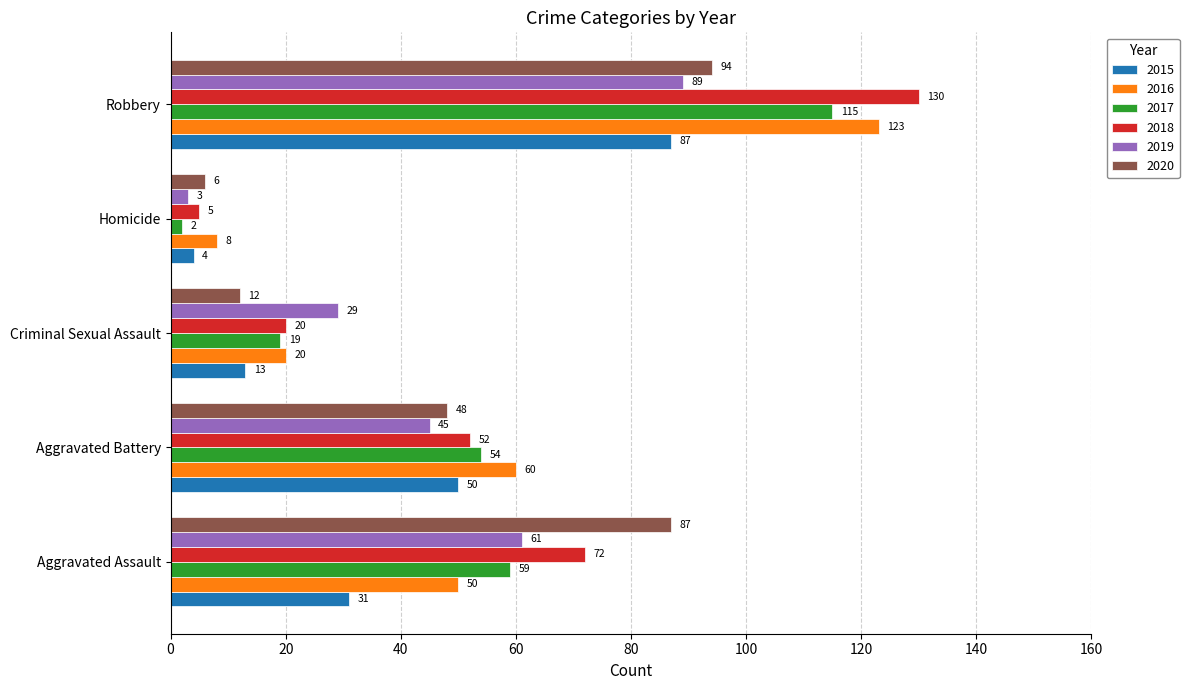

The 2019 series shows 28 at Robbery. True or false?

False